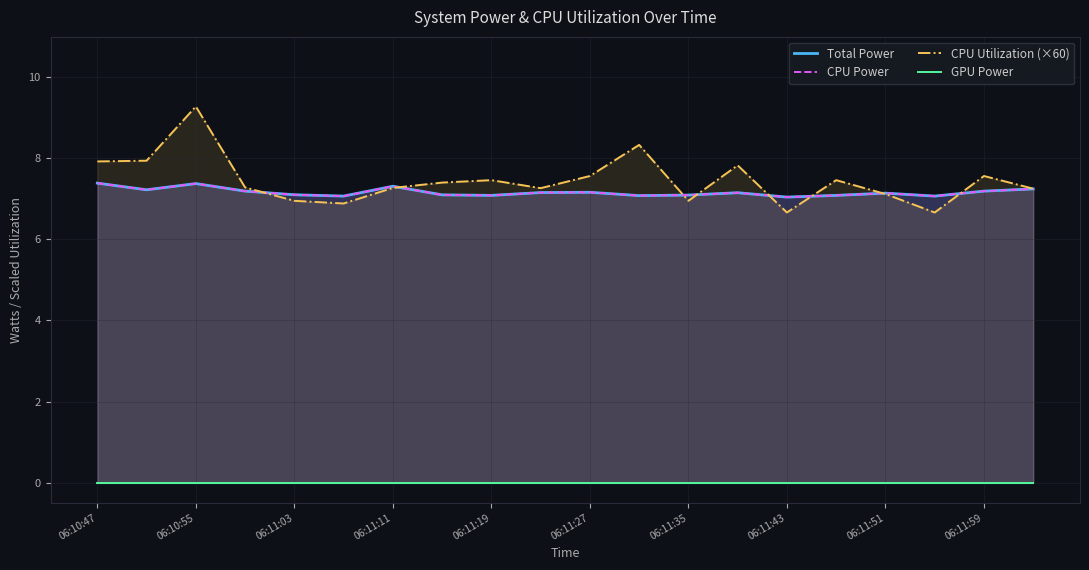

The value of CPU Utilization (×60) at 06:10:55 is 9.3. True or false?

True